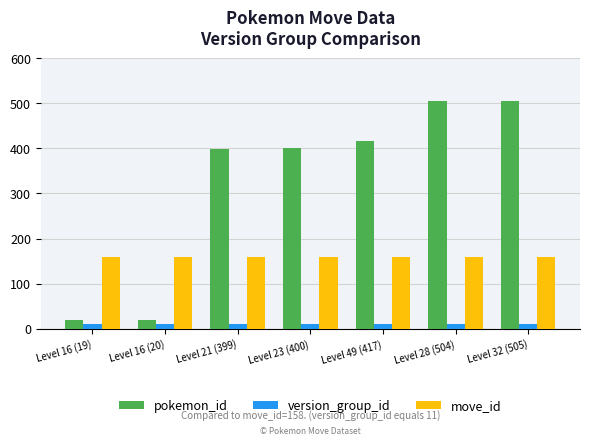

What are all the series names shown in the legend?

pokemon_id, version_group_id, move_id